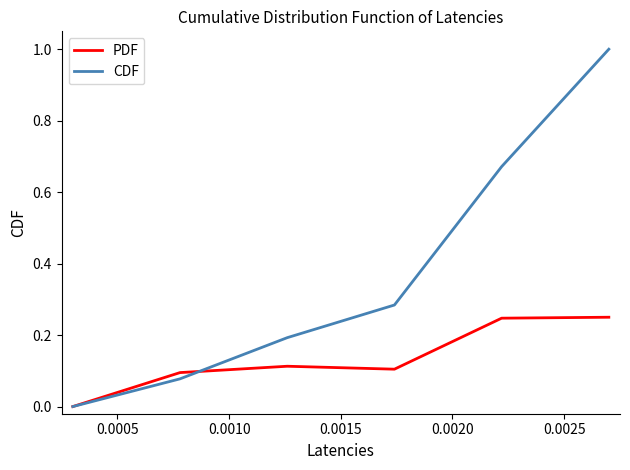

Which series has the largest total across all categories?

CDF